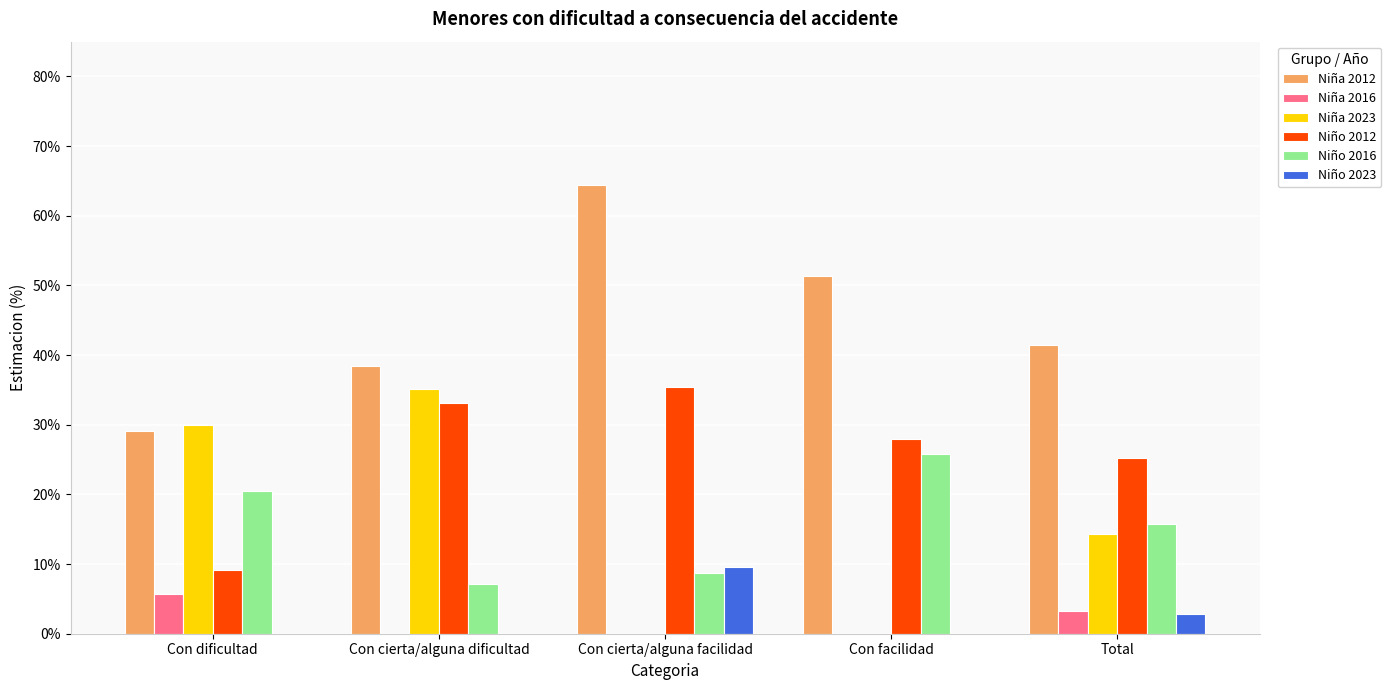

Between Con cierta/alguna dificultad and Total, which series saw the biggest shift?

Niña 2023